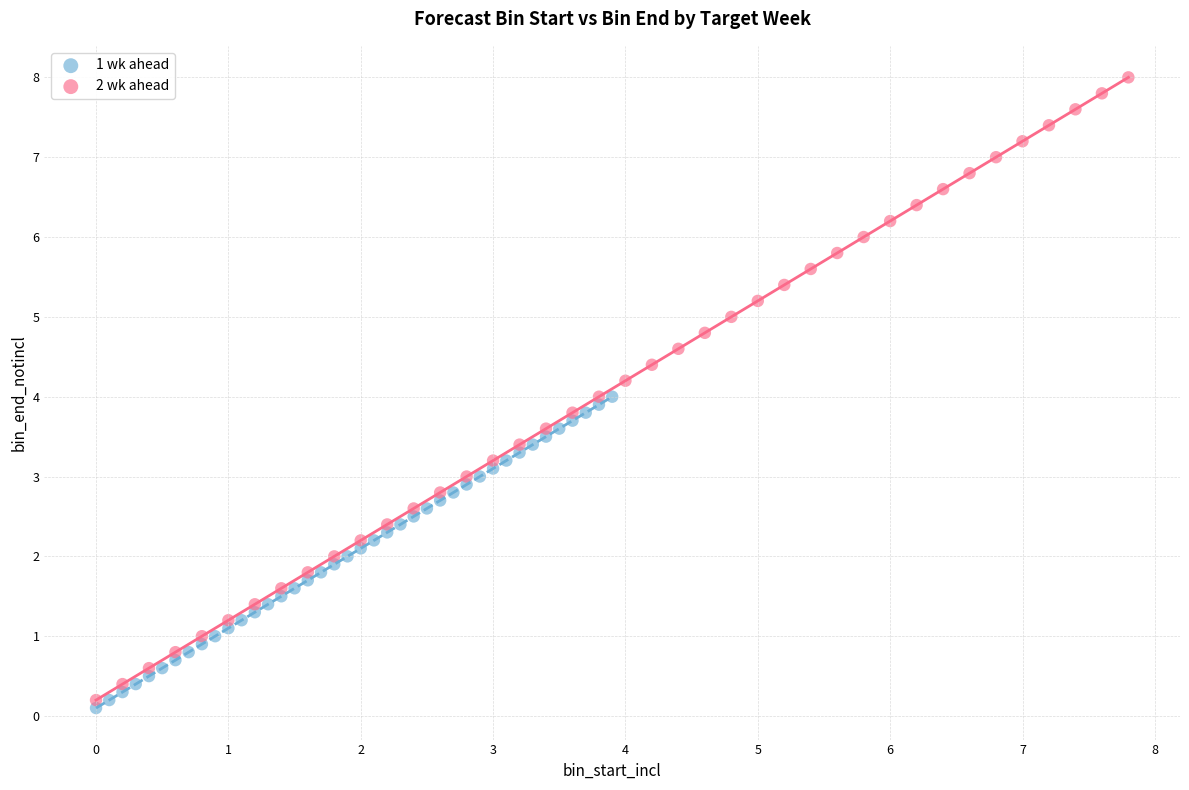

Which series contains the highest Y value?

2 wk ahead